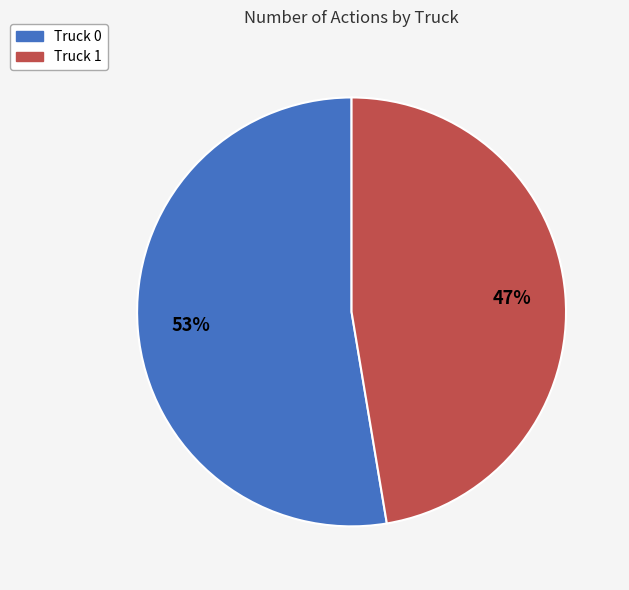

Does Truck 1 account for over 50% of the chart?

No